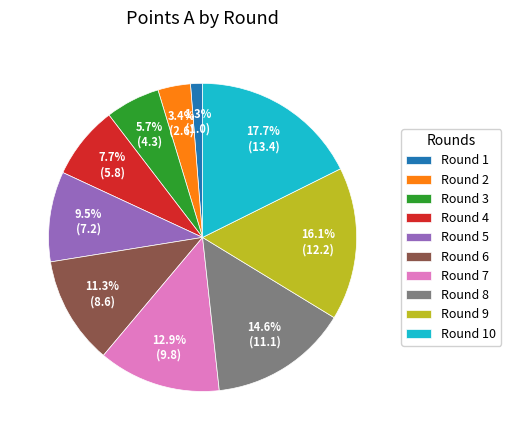

To the nearest percent, what portion does Round 7 represent?

13%